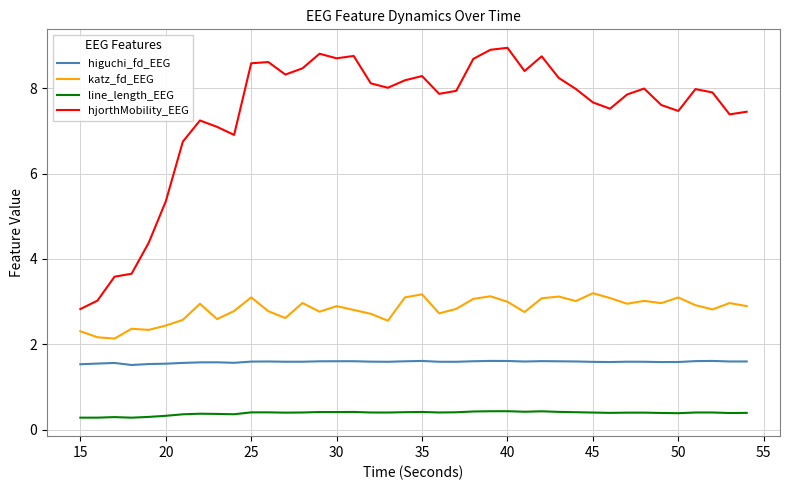

What is the difference between the maximum and minimum values in the katz_fd_EEG series?

1.1